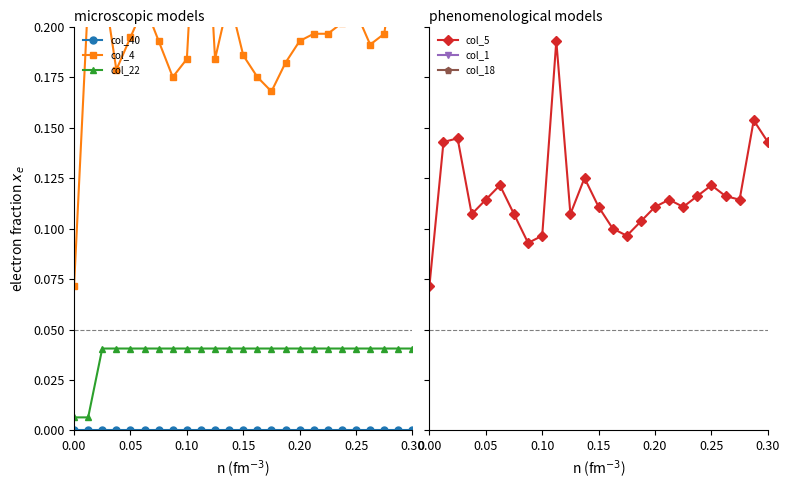

Reading right to left, extract all data points from this chart.

col_40: 0.0	0.0	0.0	0.0	0.0	0.0	0.0	0.0	0.0	0.0	0.0	0.0	0.0	0.0	0.0	0.0	0.0	0.0	0.0	0.0	0.0	0.0	0.0	0.0	0.0
col_4: 0.2	0.2	0.2	0.2	0.2	0.2	0.2	0.2	0.2	0.2	0.2	0.2	0.2	0.2	0.2	0.3	0.2	0.2	0.2	0.2	0.2	0.2	0.2	0.2	0.1
col_22: 0.0	0.0	0.0	0.0	0.0	0.0	0.0	0.0	0.0	0.0	0.0	0.0	0.0	0.0	0.0	0.0	0.0	0.0	0.0	0.0	0.0	0.0	0.0	0.0	0.0
col_5: 0.1	0.2	0.1	0.1	0.1	0.1	0.1	0.1	0.1	0.1	0.1	0.1	0.1	0.1	0.1	0.2	0.1	0.1	0.1	0.1	0.1	0.1	0.1	0.1	0.1
col_1: 1.0	1.0	1.0	1.0	1.0	1.0	1.0	1.0	1.0	1.0	1.0	1.0	1.0	1.0	1.0	1.0	1.0	1.0	1.0	1.0	1.0	1.0	1.0	1.0	0.2
col_18: 0.3	0.3	0.3	0.3	0.3	0.3	0.3	0.3	0.6	0.6	0.6	0.6	0.6	0.6	0.6	0.6	0.6	0.6	0.6	0.6	0.6	0.6	0.6	0.2	0.2